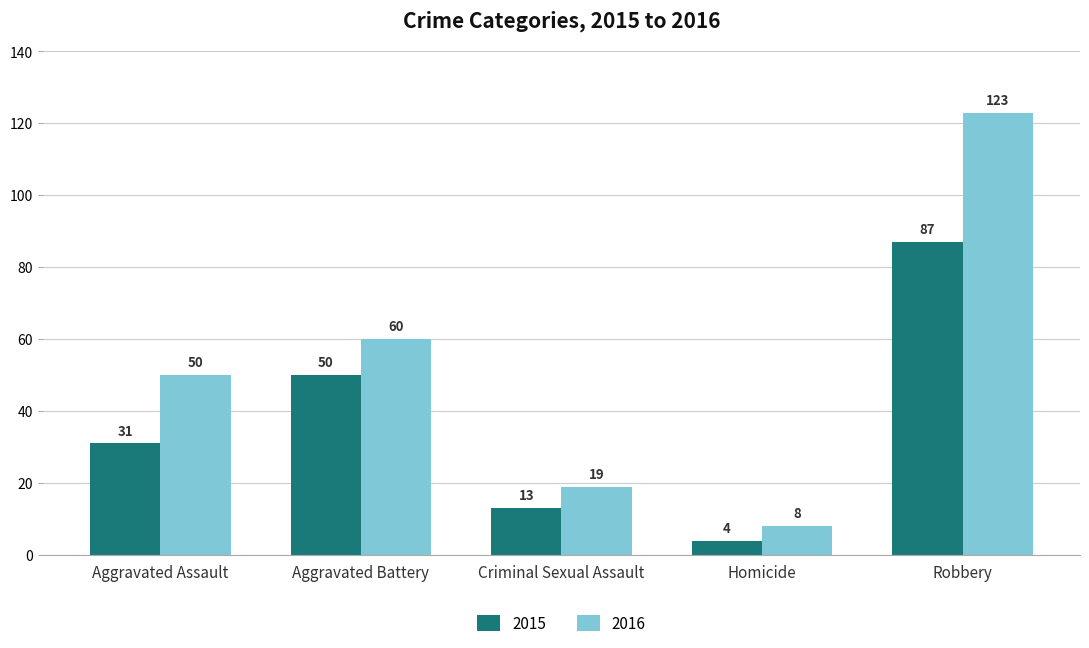

What is the difference between the second highest and second lowest values in the 2015 series?

37